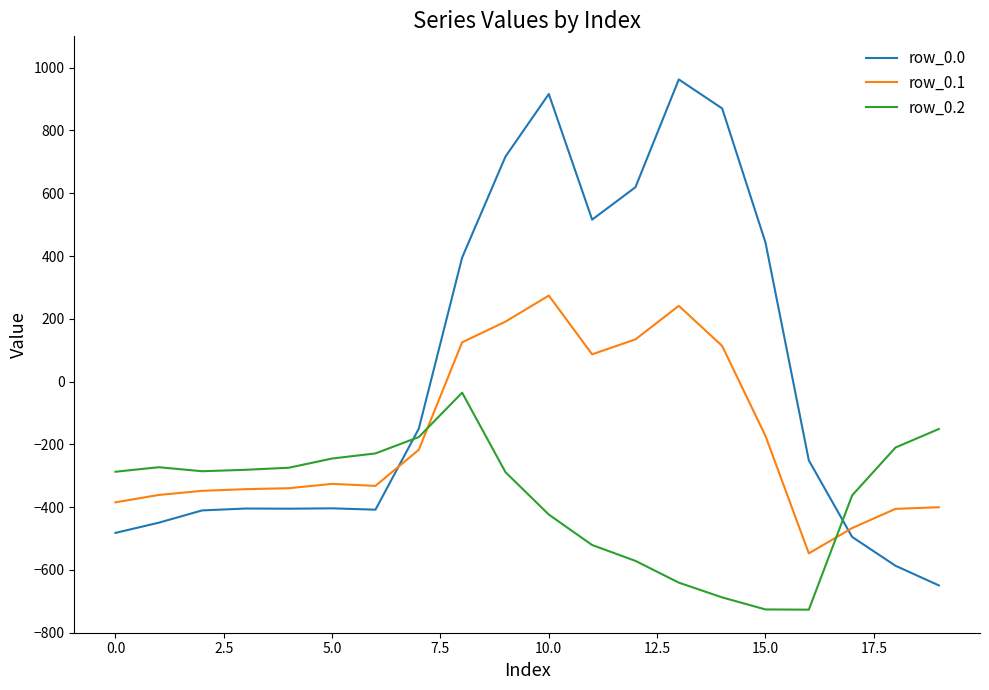

Which series has the largest range (max minus min)?

row_0.0